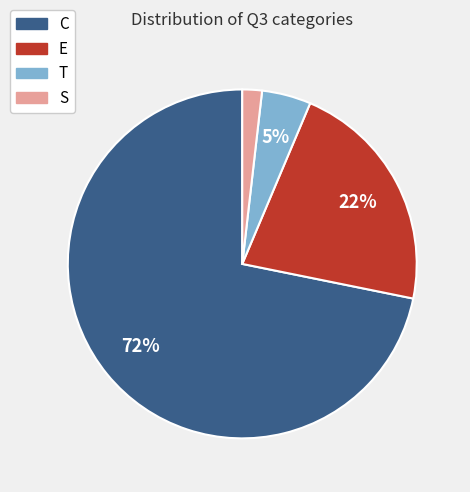

To the nearest percent, what is the average slice percentage?

25%